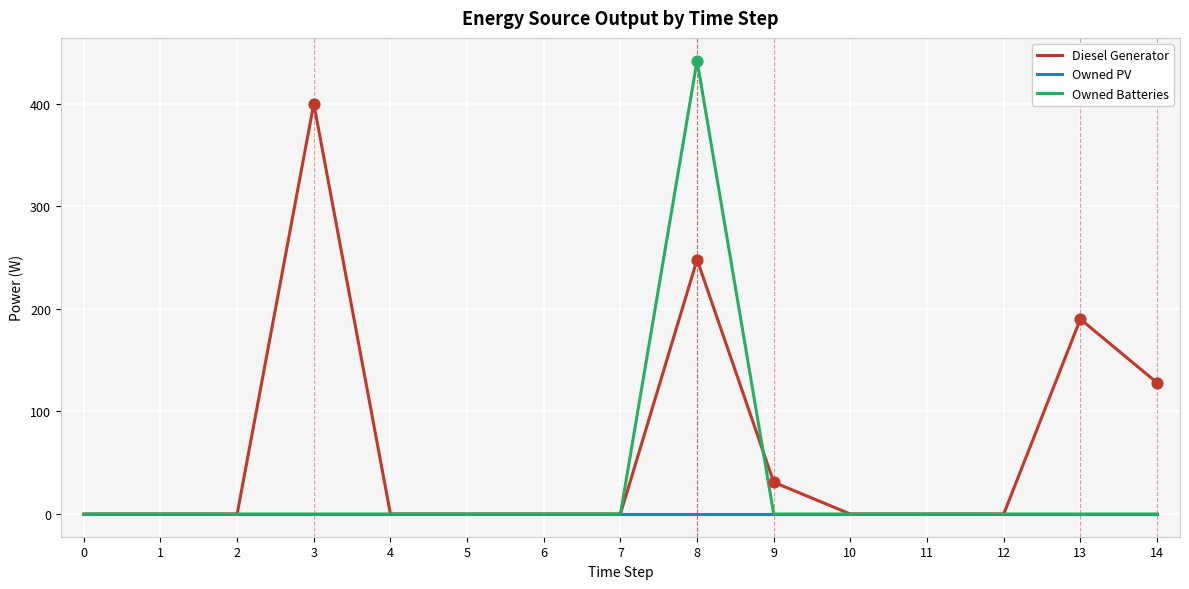

At which category is the sum across all series the highest?

8